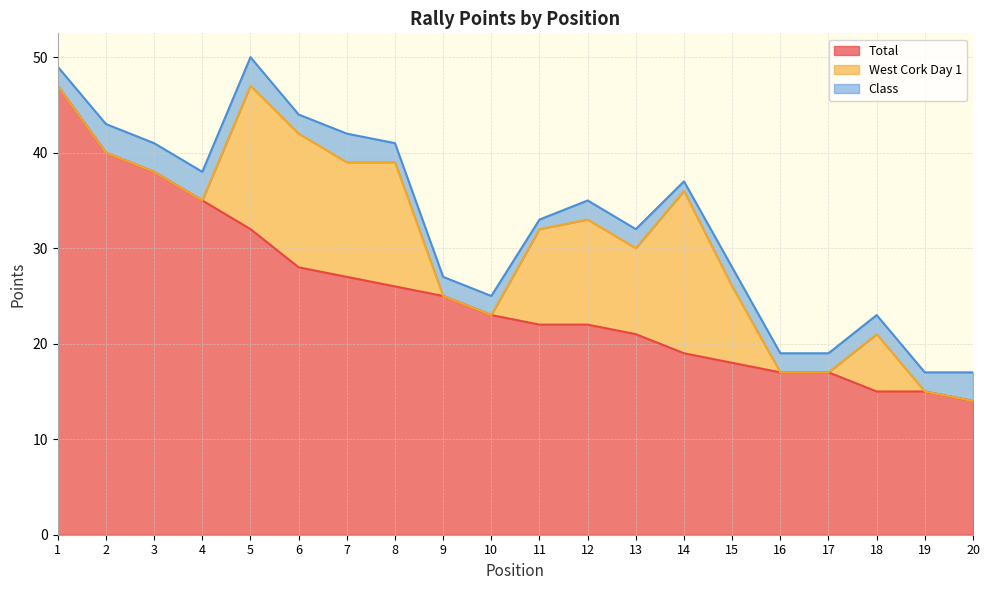

Rank the categories by Class value from lowest to highest.

11, 14, 1, 6, 8, 9, 10, 12, 13, 15, 16, 17, 18, 19, 2, 3, 4, 5, 7, 20